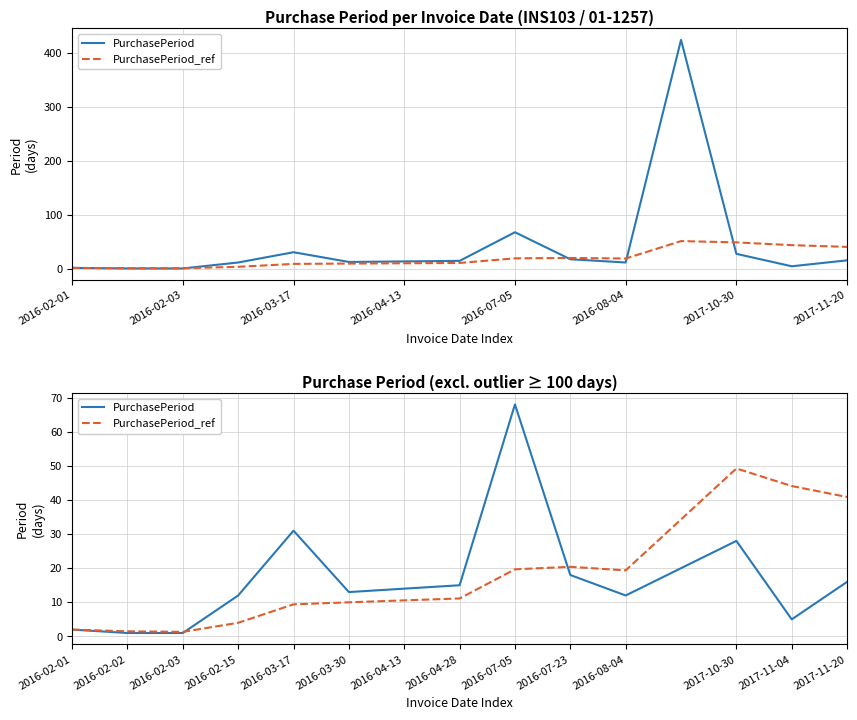

Rank the series by their maximum value, from lowest to highest.

PurchasePeriod_ref, PurchasePeriod